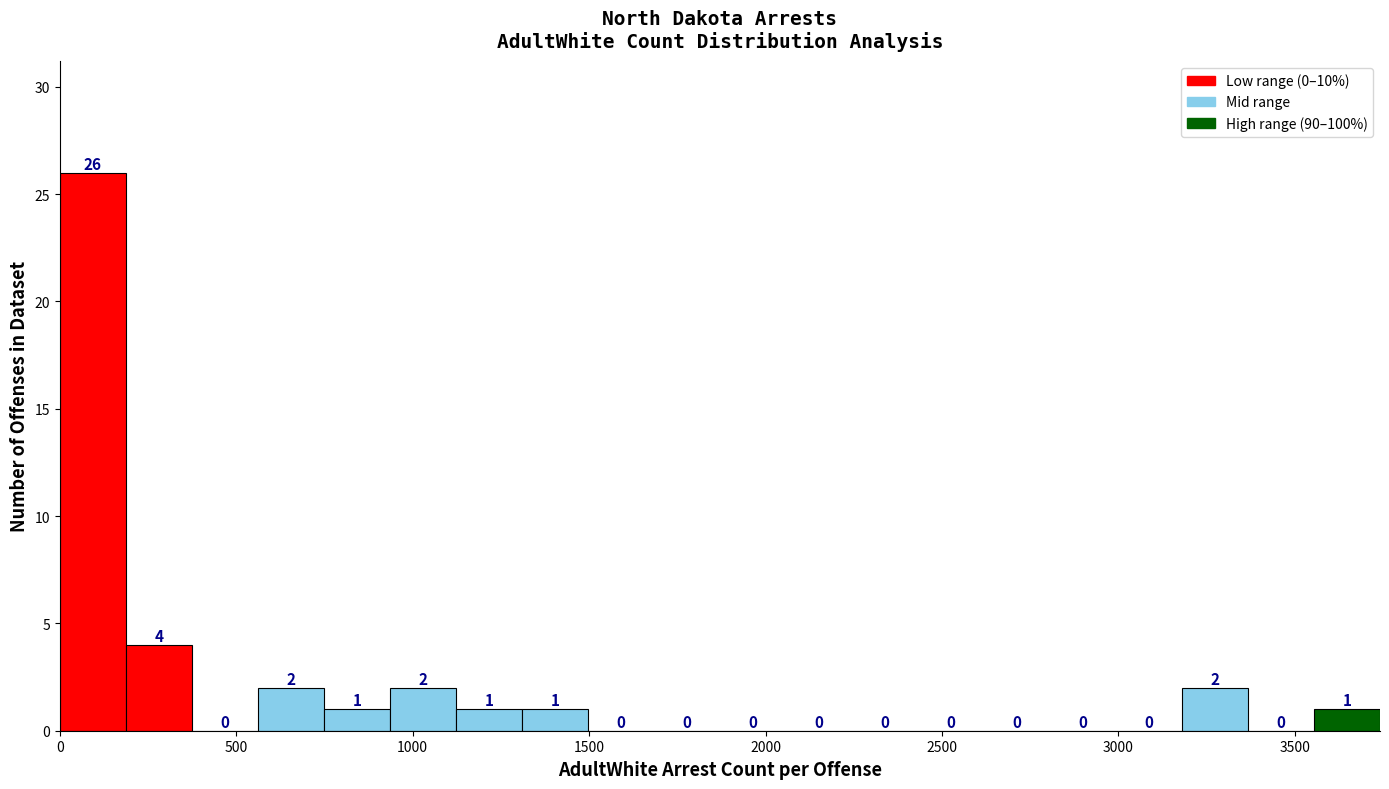

Around what value on the x-axis is the tallest bar? Give the approximate position of its centre, as read against the axis.

100